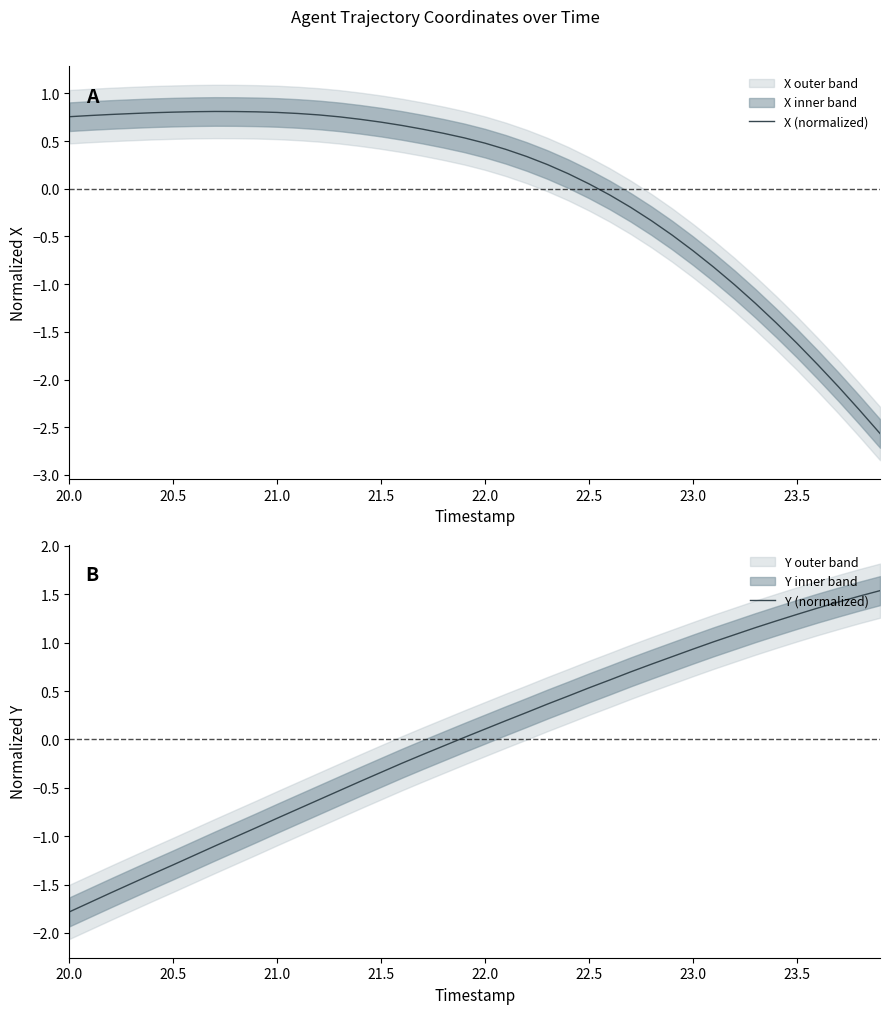

True or false: X (normalized) has a value of 0.3 at 22.0.

False